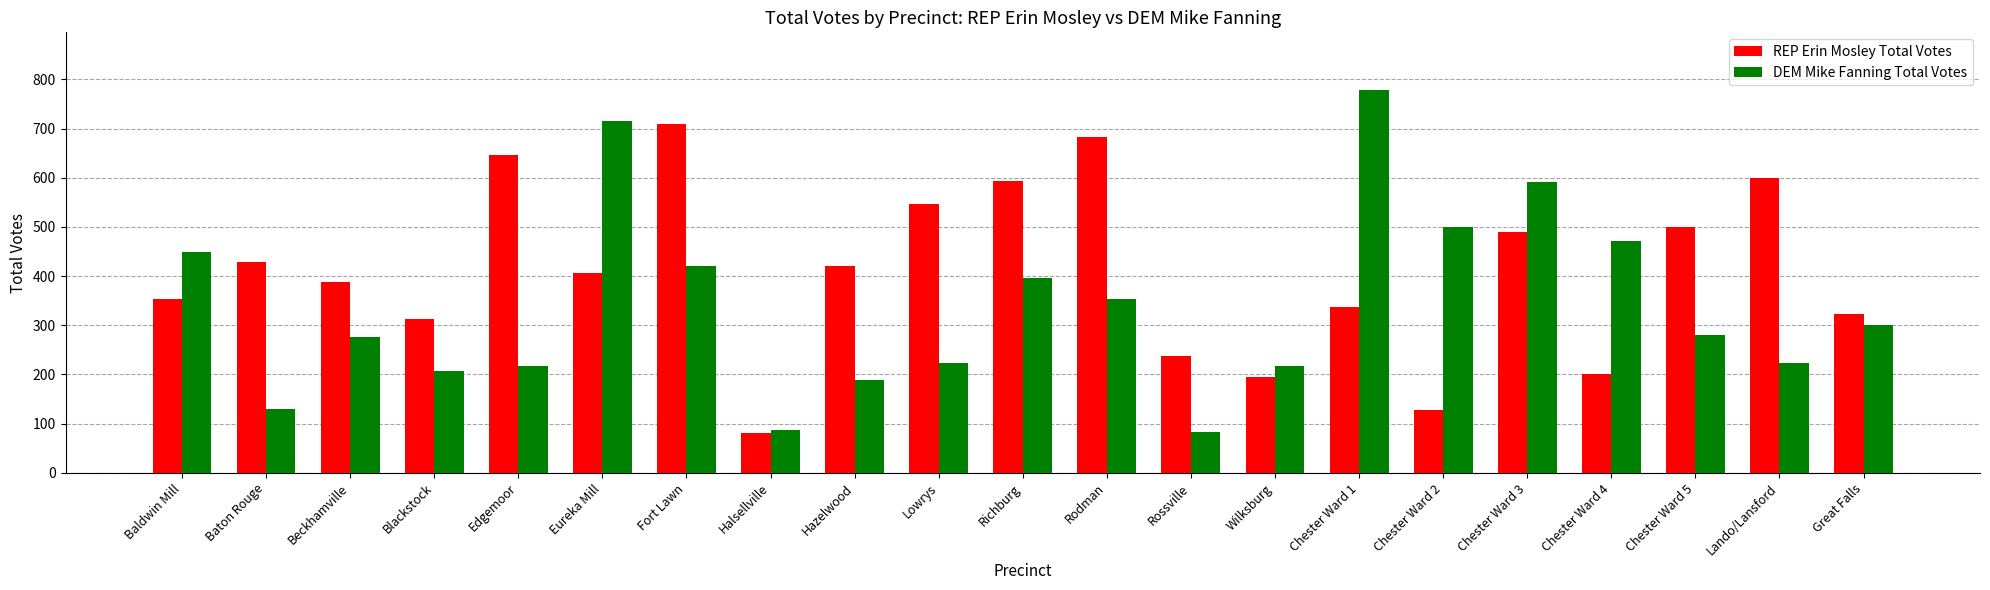

Rank the series at Blackstock from highest to lowest value.

REP Erin Mosley Total Votes, DEM Mike Fanning Total Votes